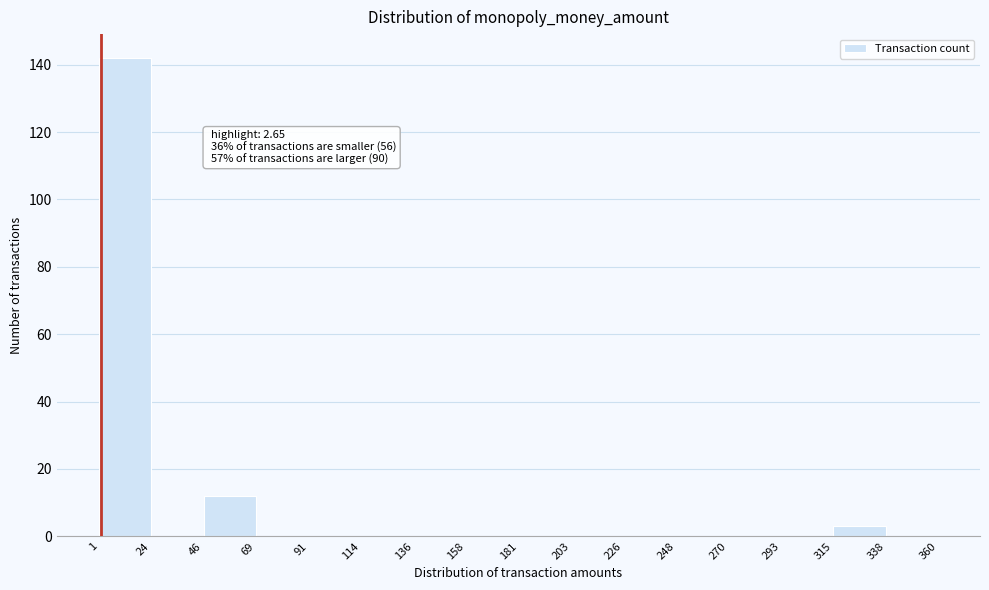

Which range on the x-axis has the tallest bar?

1 to 24